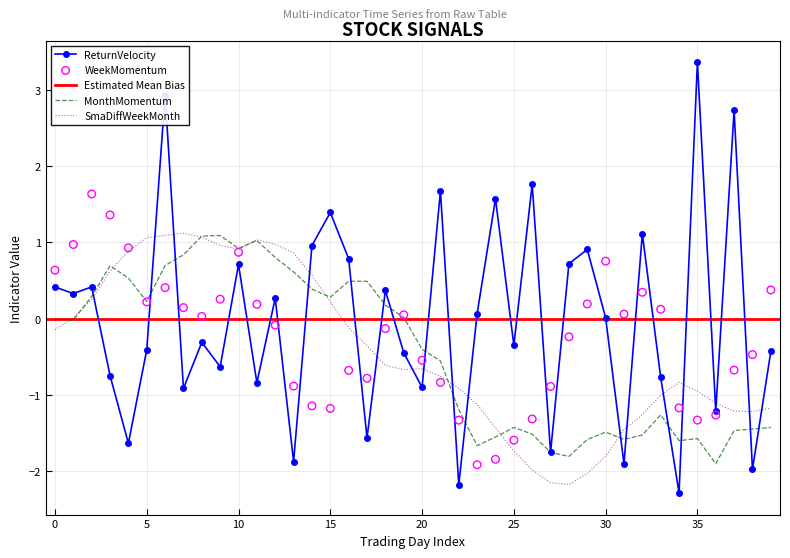

Which series has the widest spread of Y values?

ReturnVelocity